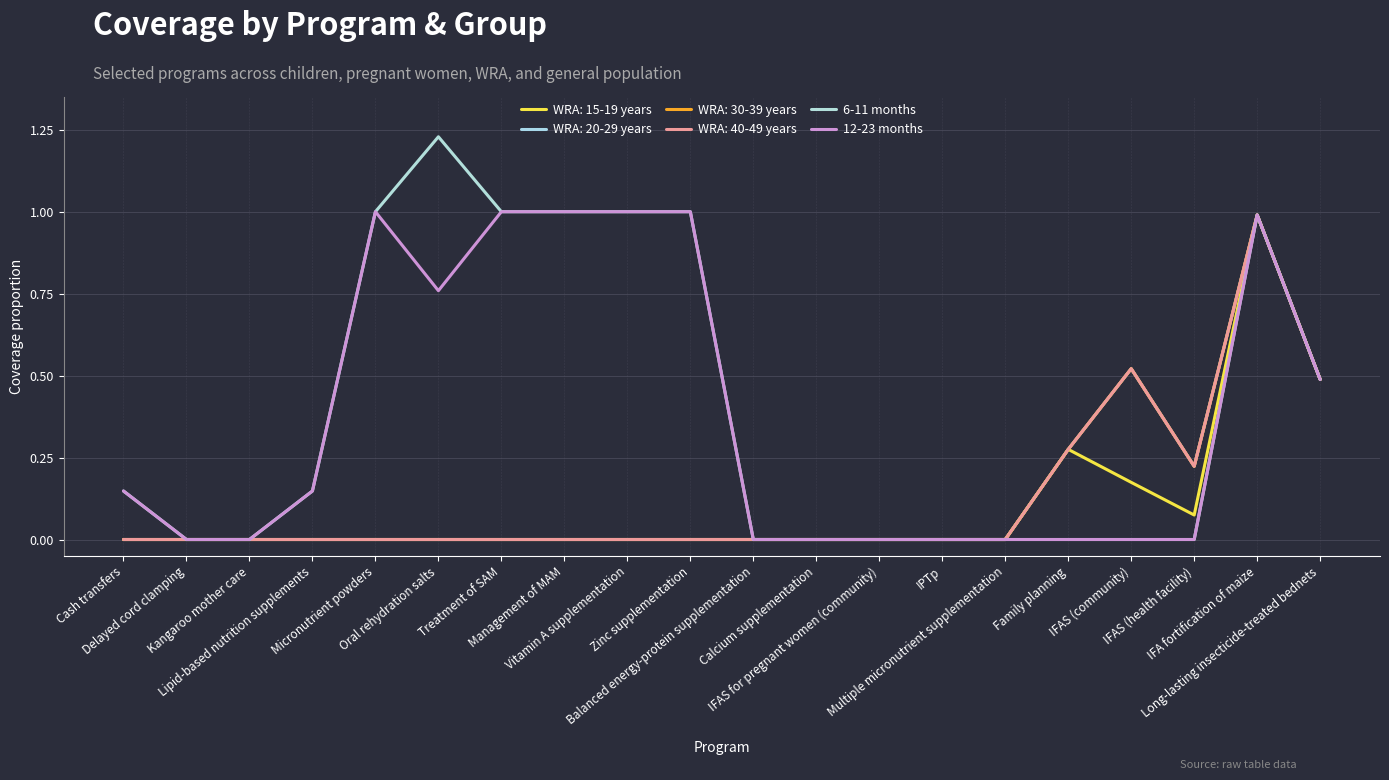

Does the chart display data point markers on the line(s)?

No